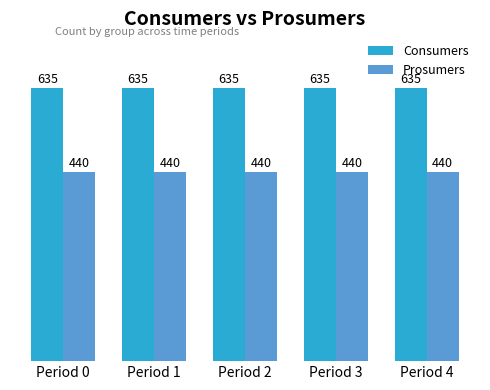

Rank the series by their average value, from highest to lowest.

Consumers, Prosumers